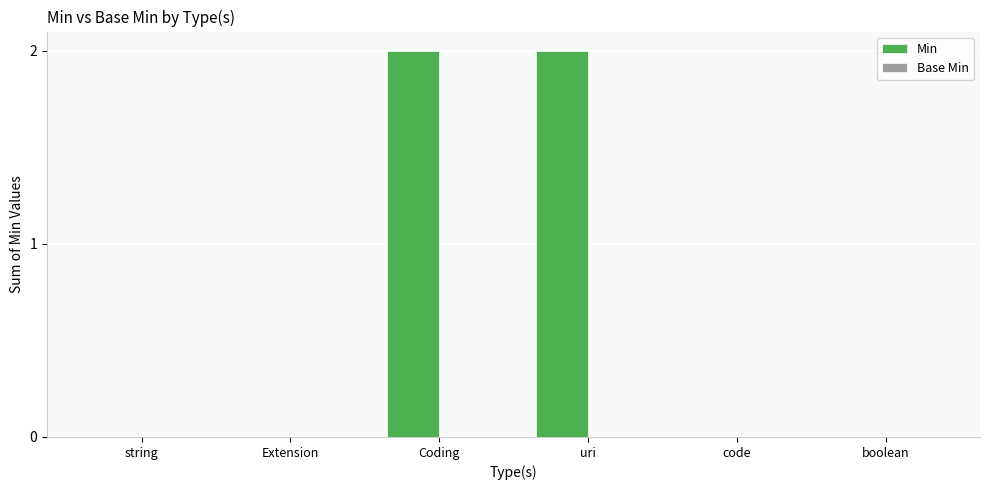

Which has a higher value, uri or boolean?

uri